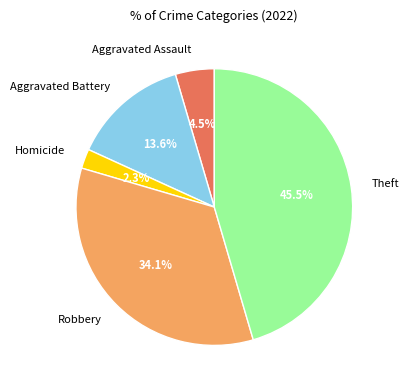

Which has a higher value, Theft or Aggravated Battery?

Theft